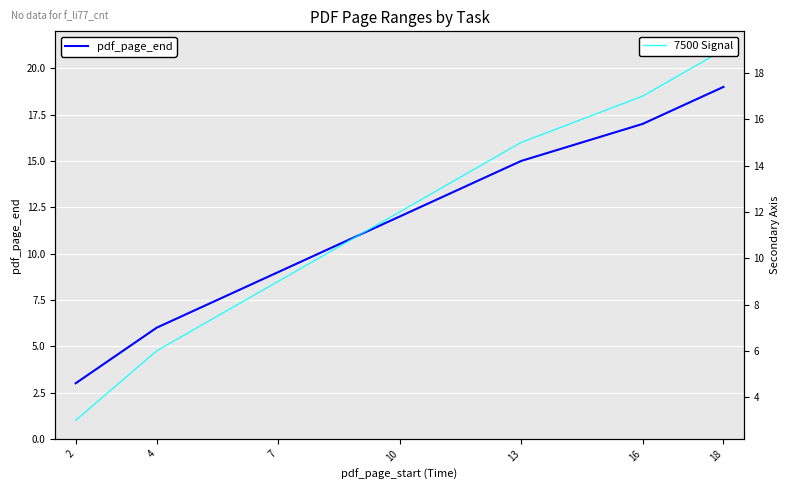

The 7500 Signal series shows 12 at 10. True or false?

True